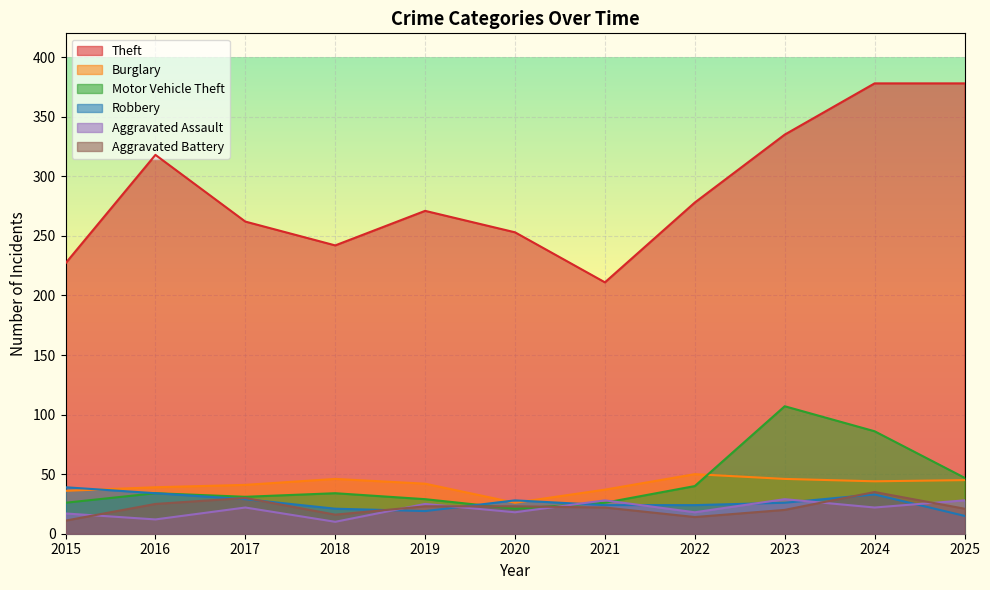

How many values in the Robbery series exceed 26?

5